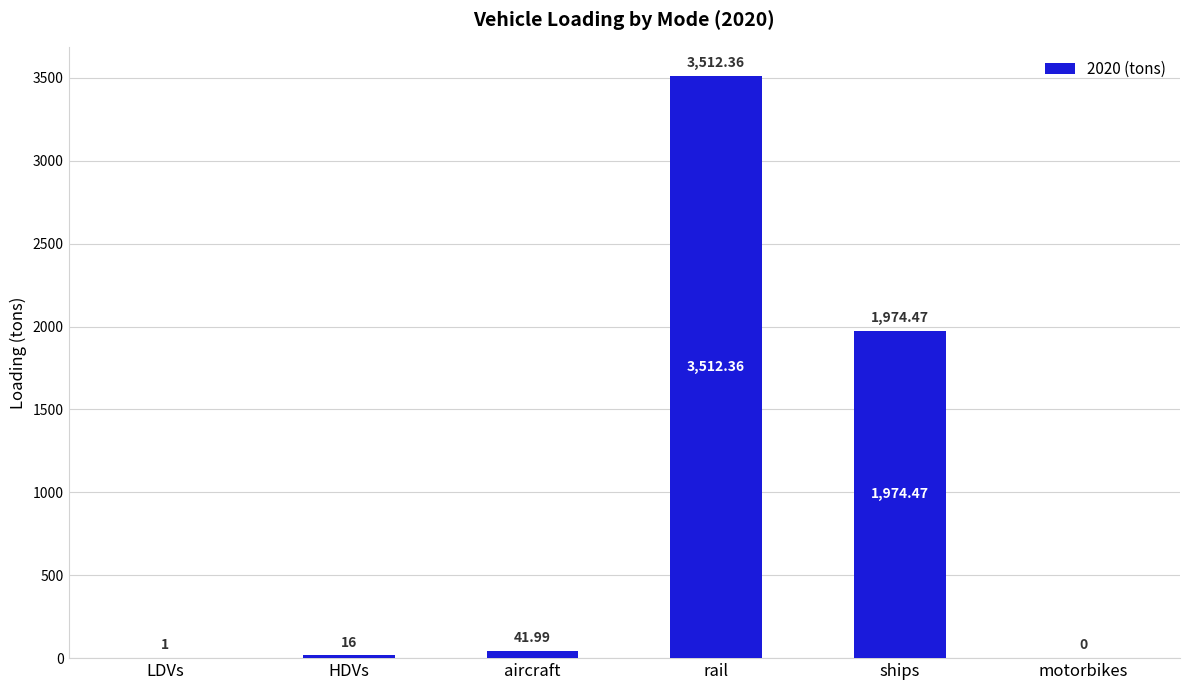

What is the greatest value displayed?

3512.4